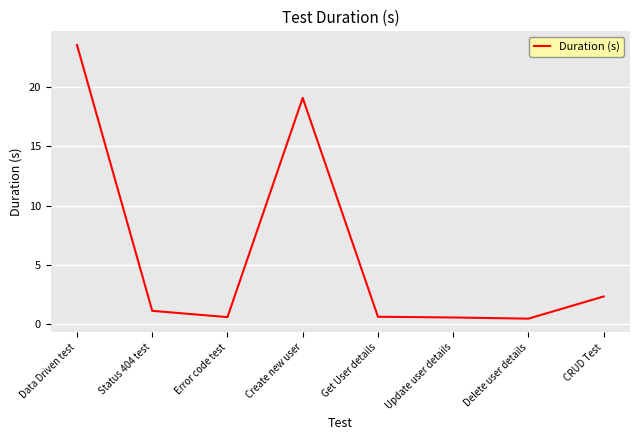

What is the greatest value displayed?

23.5